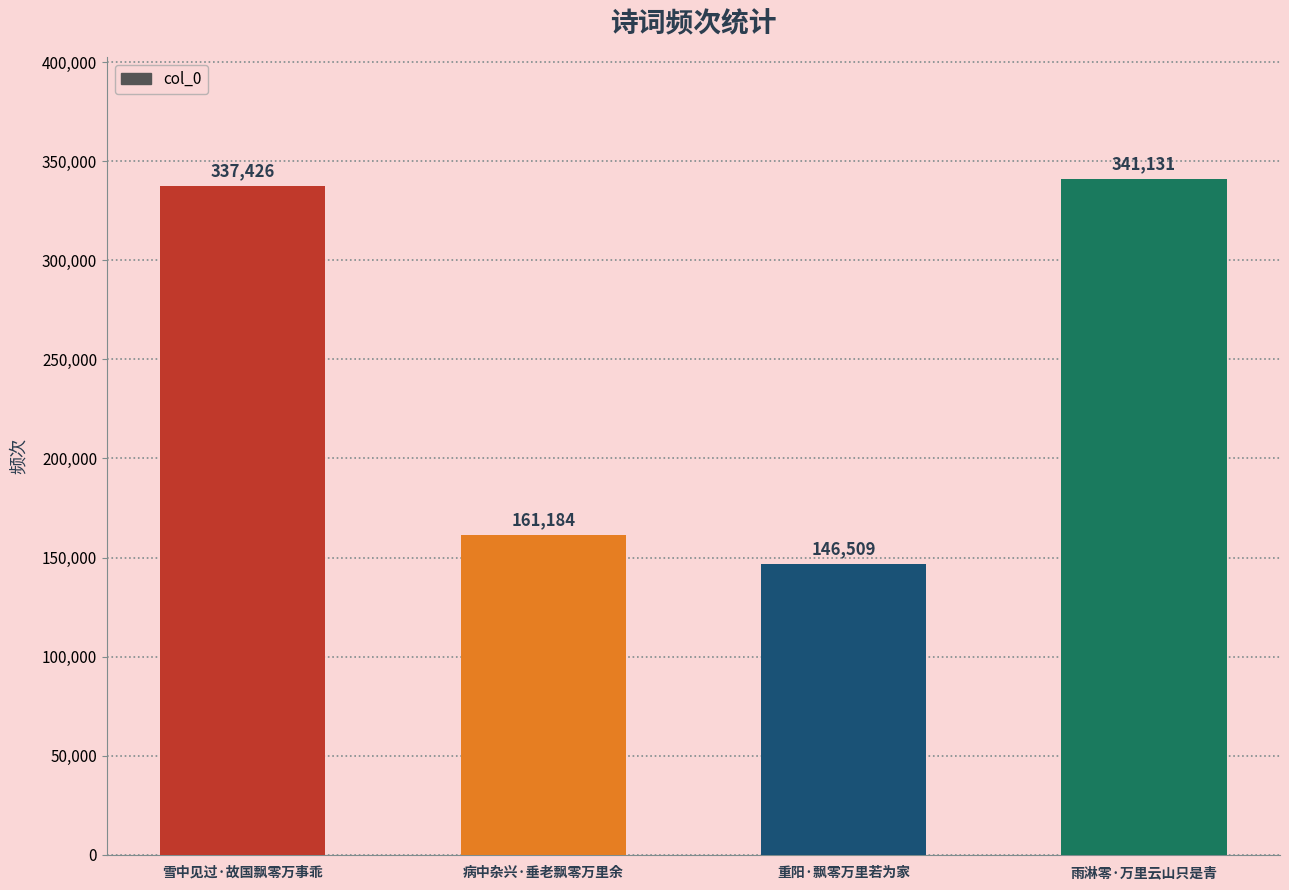

What position from the right is 重阳·飘零万里若为家?

2